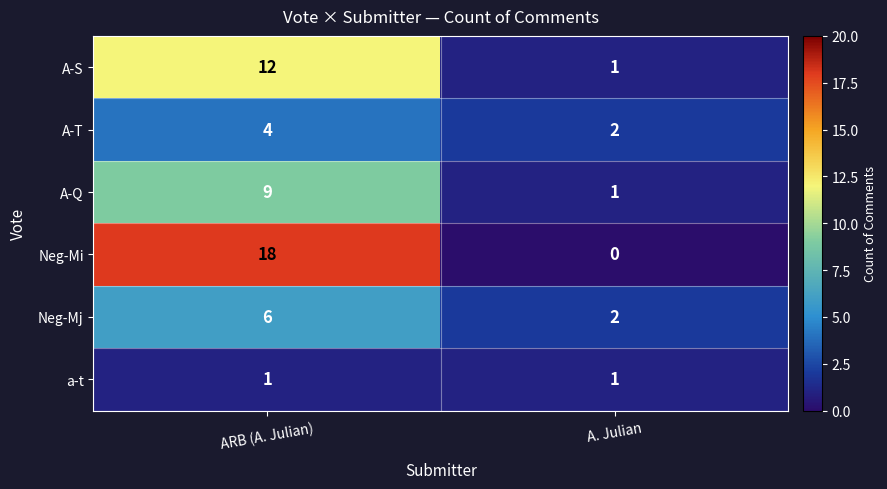

Which category has the highest value in the Neg-Mi series?

ARB (A. Julian)